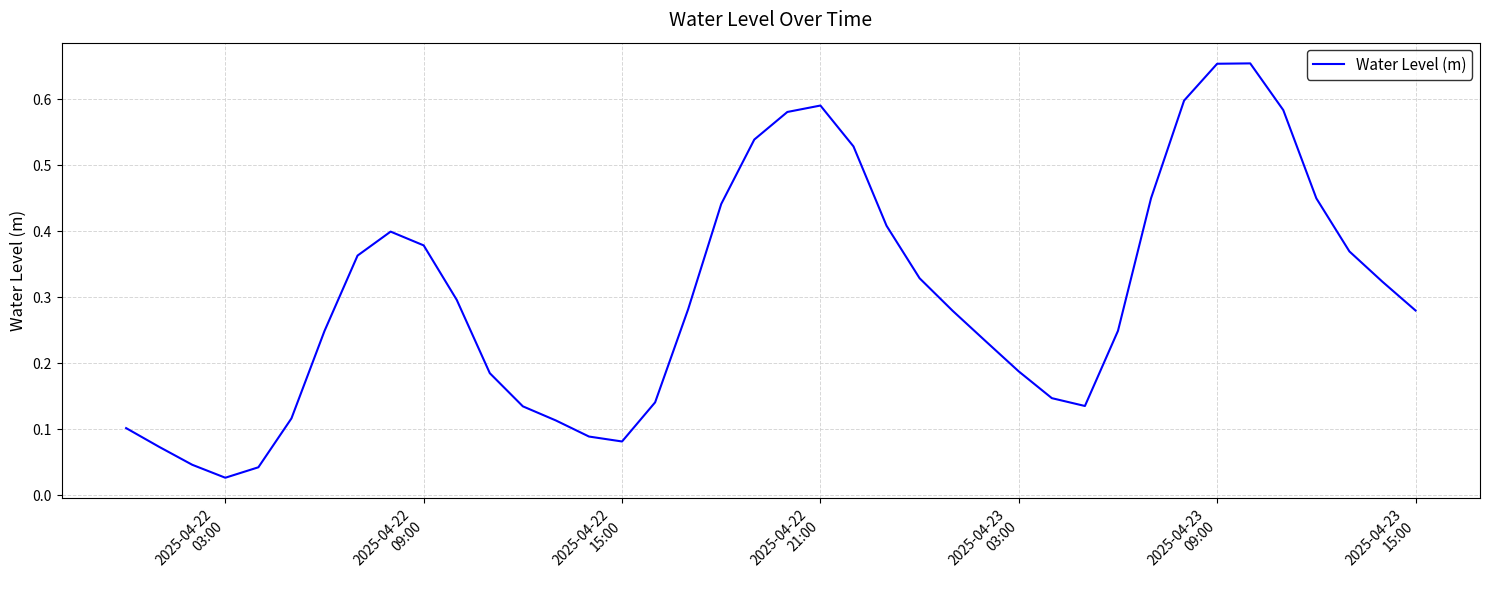

Reading left to right, what are all the values shown in this chart?

0.1	0.1	0.0	0.0	0.0	0.1	0.2	0.4	0.4	0.4	0.3	0.2	0.1	0.1	0.1	0.1	0.1	0.3	0.4	0.5	0.6	0.6	0.5	0.4	0.3	0.3	0.2	0.2	0.1	0.1	0.2	0.5	0.6	0.7	0.7	0.6	0.5	0.4	0.3	0.3